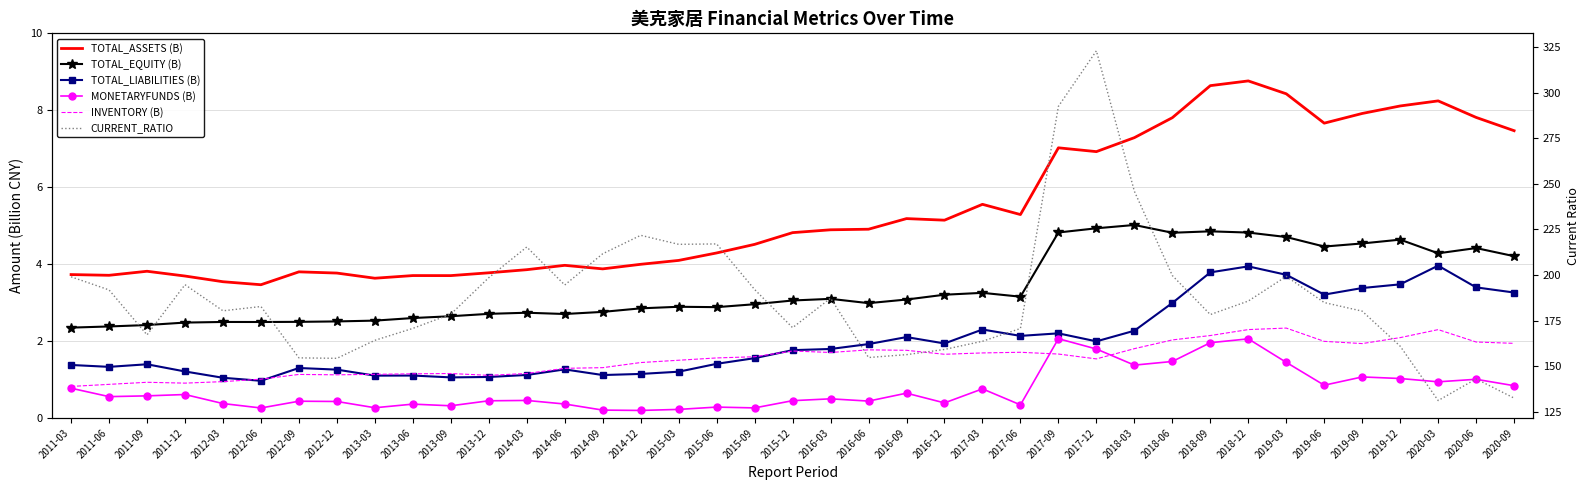

What is the lowest value of the MONETARYFUNDS (B) series?

0.2